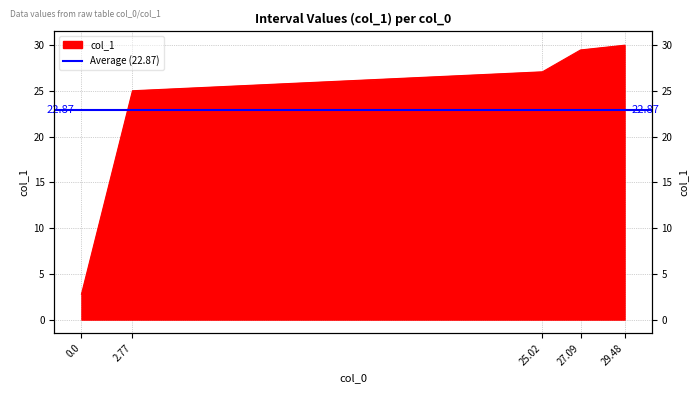

What is the greatest value displayed?

30.0